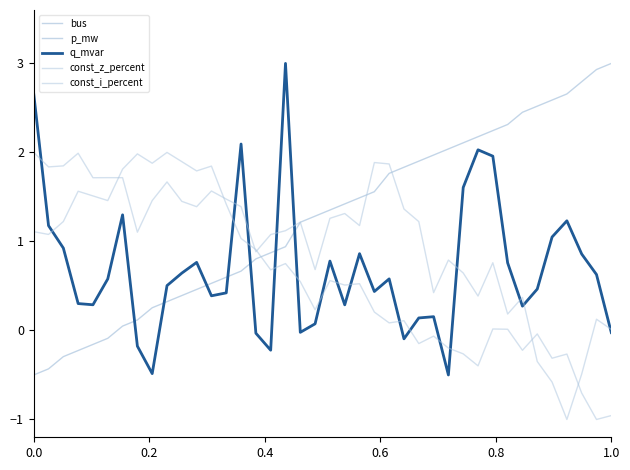

True or false: p_mw and const_i_percent cross at least once.

True